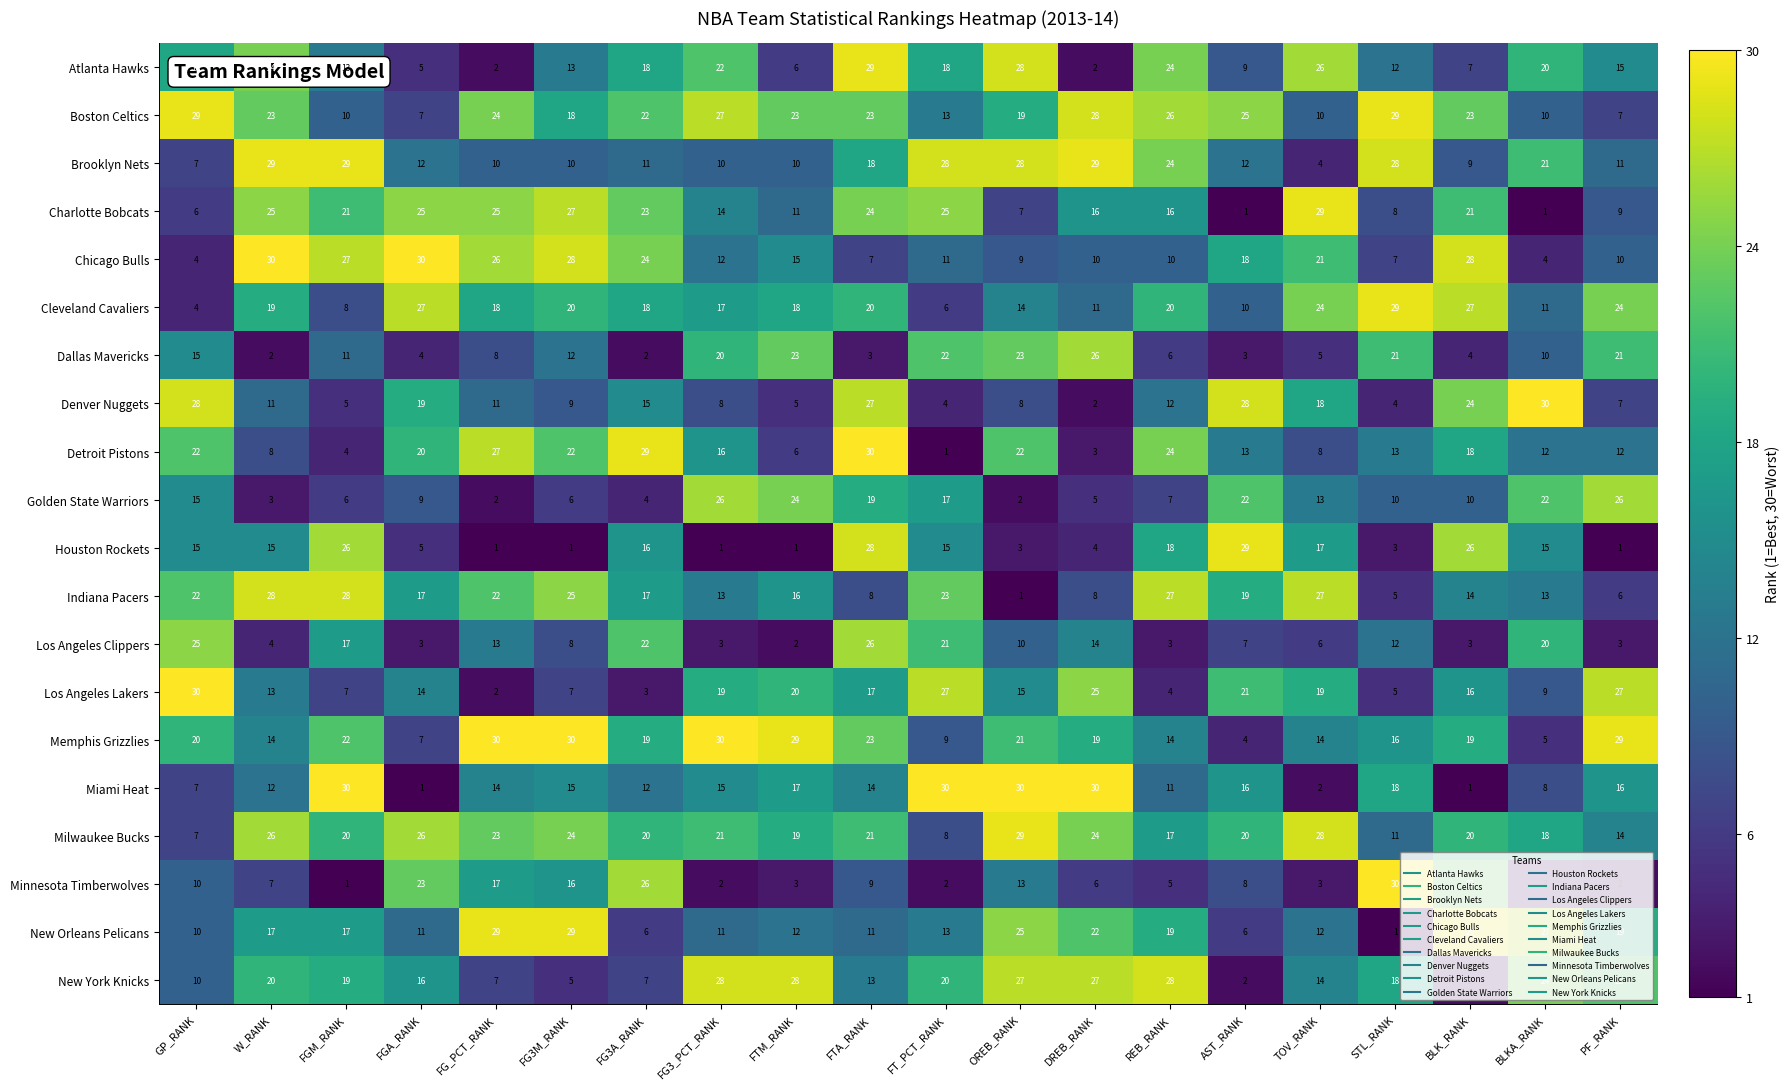

What is the difference between the maximum and second lowest values in the New Orleans Pelicans series?

23